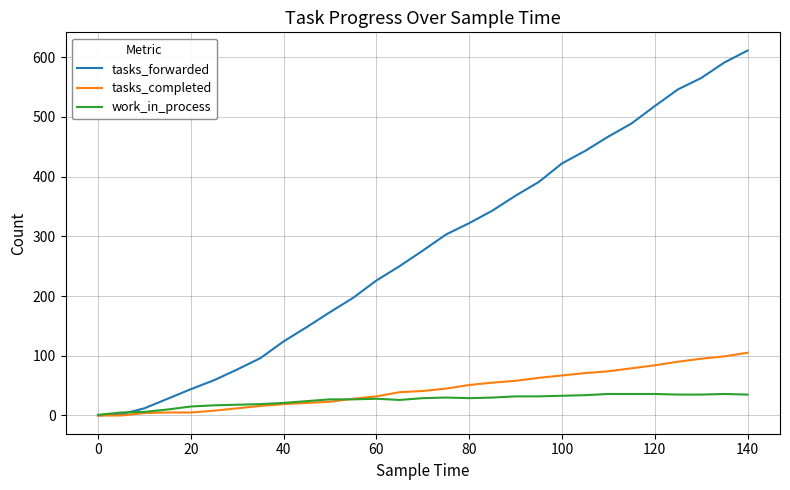

How many lines are shown in the chart?

3